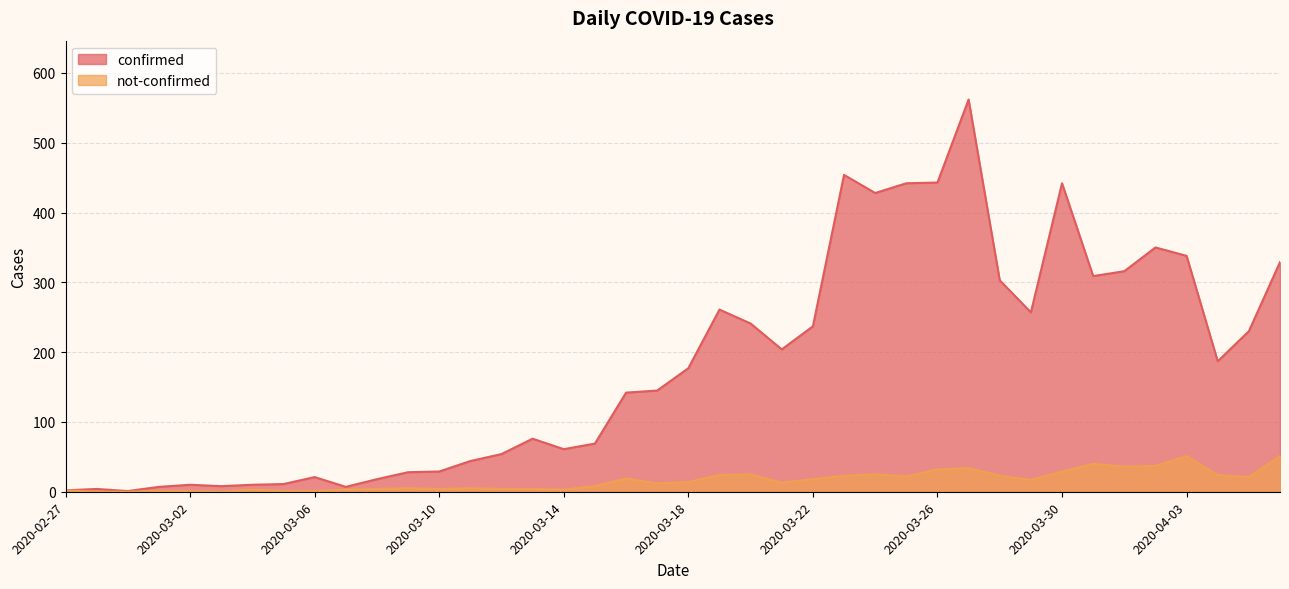

What is the label of the 16th point from the left?

2020-03-13